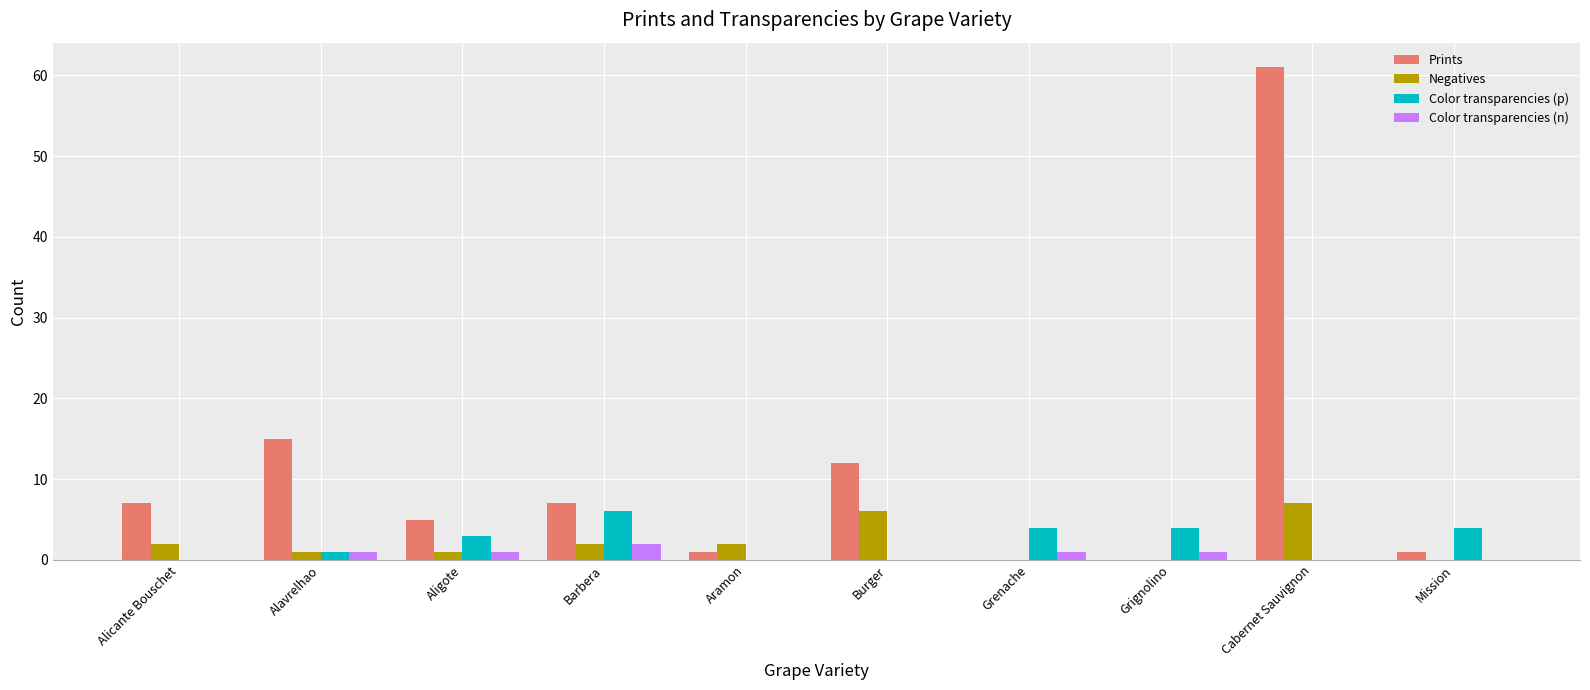

Count the number of categories in the chart.

10